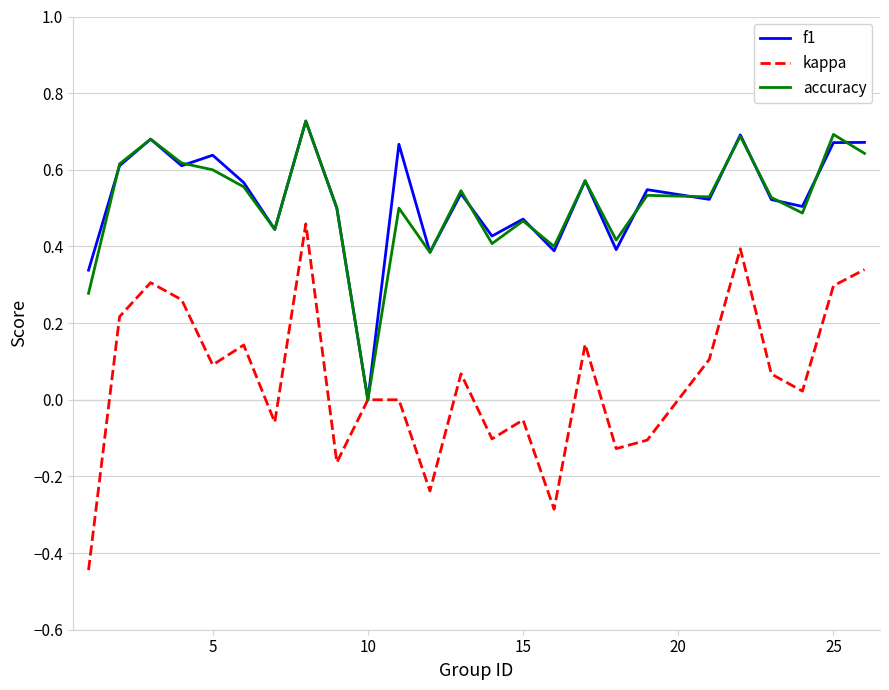

Which series has the largest range (max minus min)?

kappa